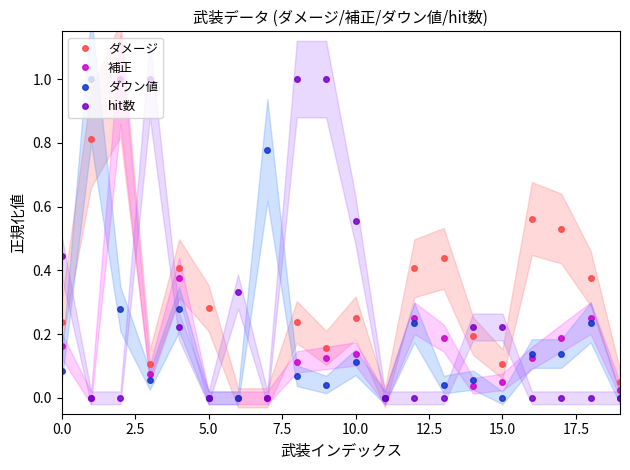

How many data points in 補正 are above 0?

15